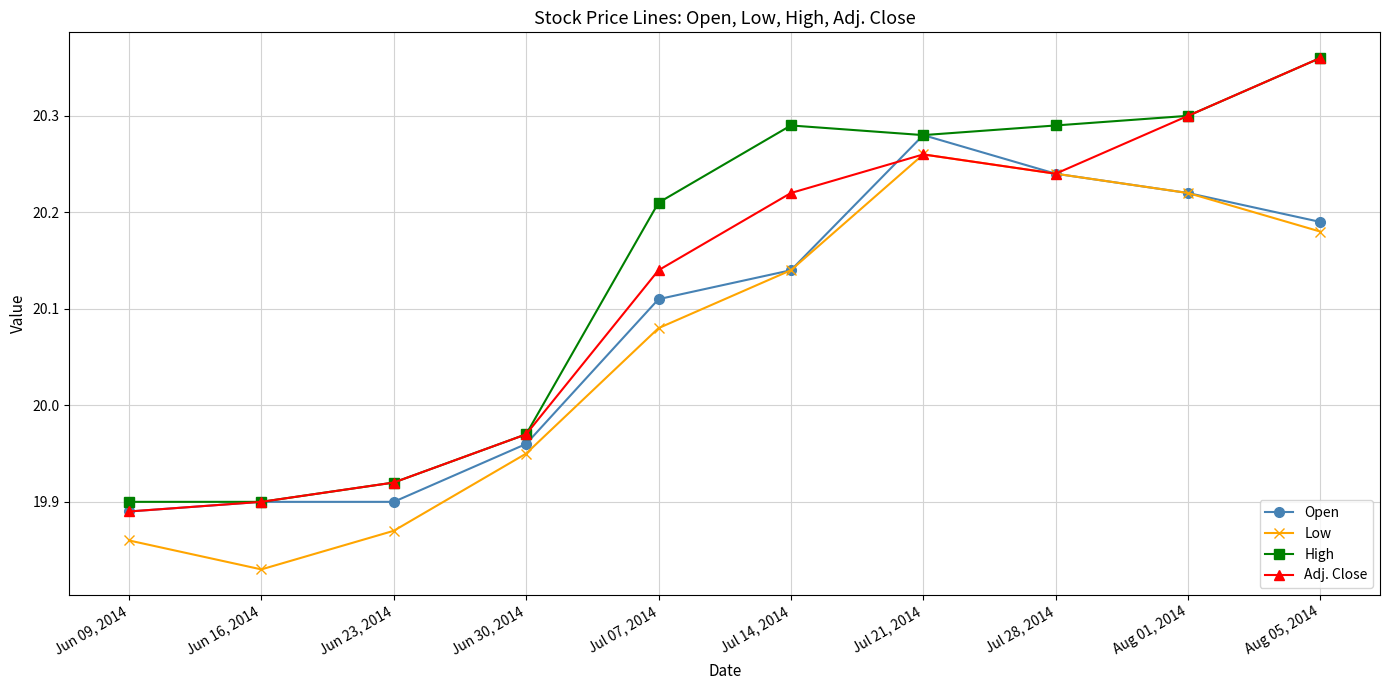

What is the label of the 10th point from the left?

Aug 05, 2014